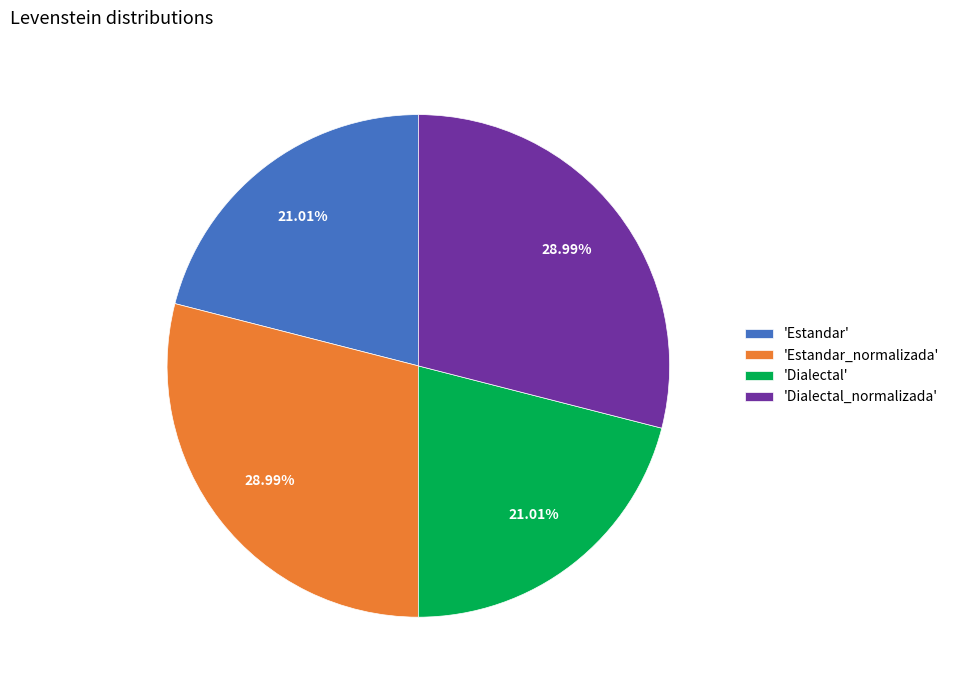

Does 'Dialectal_normalizada' represent more than half of the total?

No